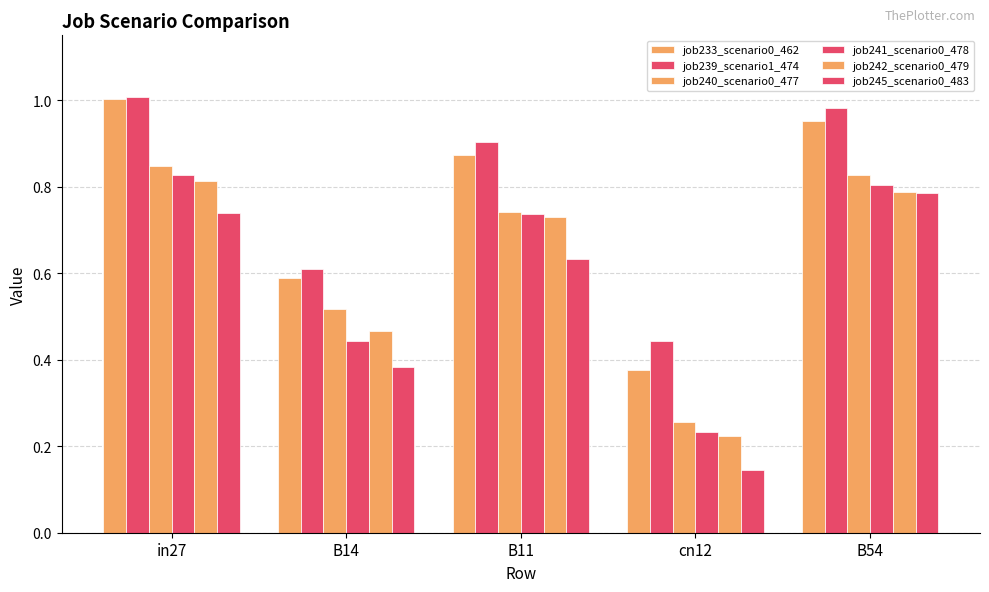

Reading left to right, list all the values displayed in this chart.

job233_scenario0_462: in27=1.0	B14=0.6	B11=0.9	cn12=0.4	B54=1.0
job239_scenario1_474: in27=1.0	B14=0.6	B11=0.9	cn12=0.4	B54=1.0
job240_scenario0_477: in27=0.8	B14=0.5	B11=0.7	cn12=0.3	B54=0.8
job241_scenario0_478: in27=0.8	B14=0.4	B11=0.7	cn12=0.2	B54=0.8
job242_scenario0_479: in27=0.8	B14=0.5	B11=0.7	cn12=0.2	B54=0.8
job245_scenario0_483: in27=0.7	B14=0.4	B11=0.6	cn12=0.1	B54=0.8